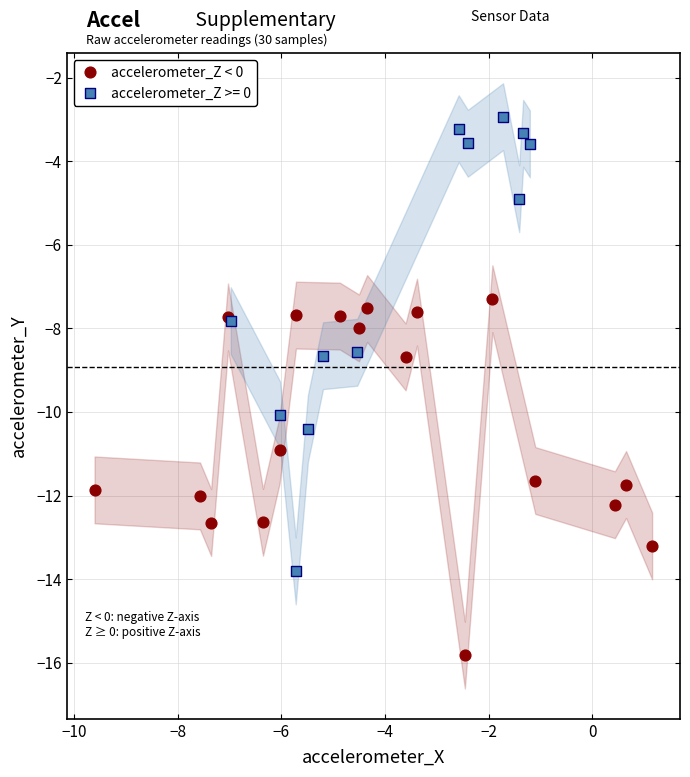

Which series reaches the minimum Y coordinate?

accelerometer_Z < 0